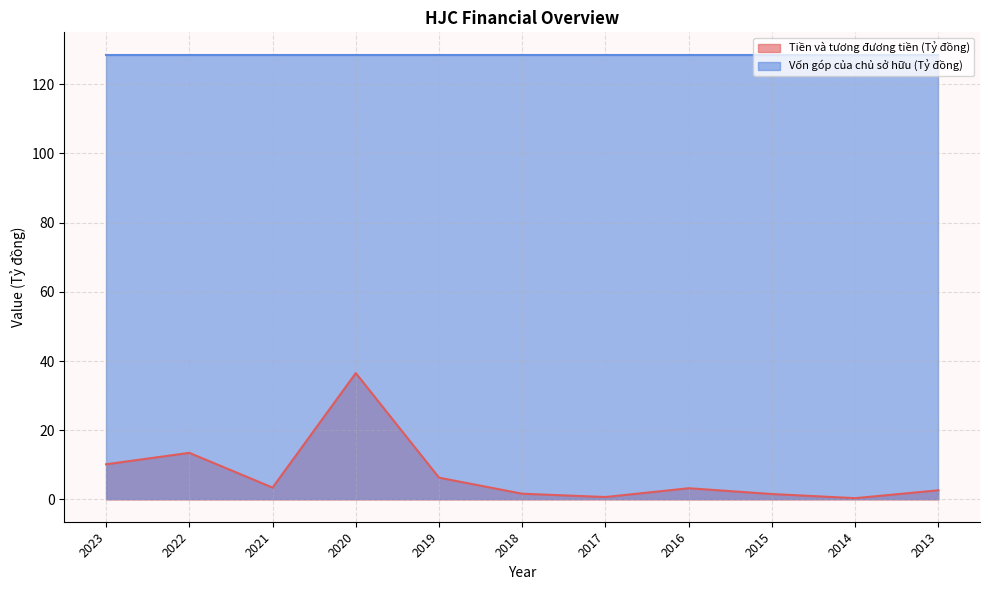

Reading left to right, extract all data points from this chart.

10.2	13.5	3.4	36.5	6.3	1.7	0.7	3.3	1.6	0.4	2.7